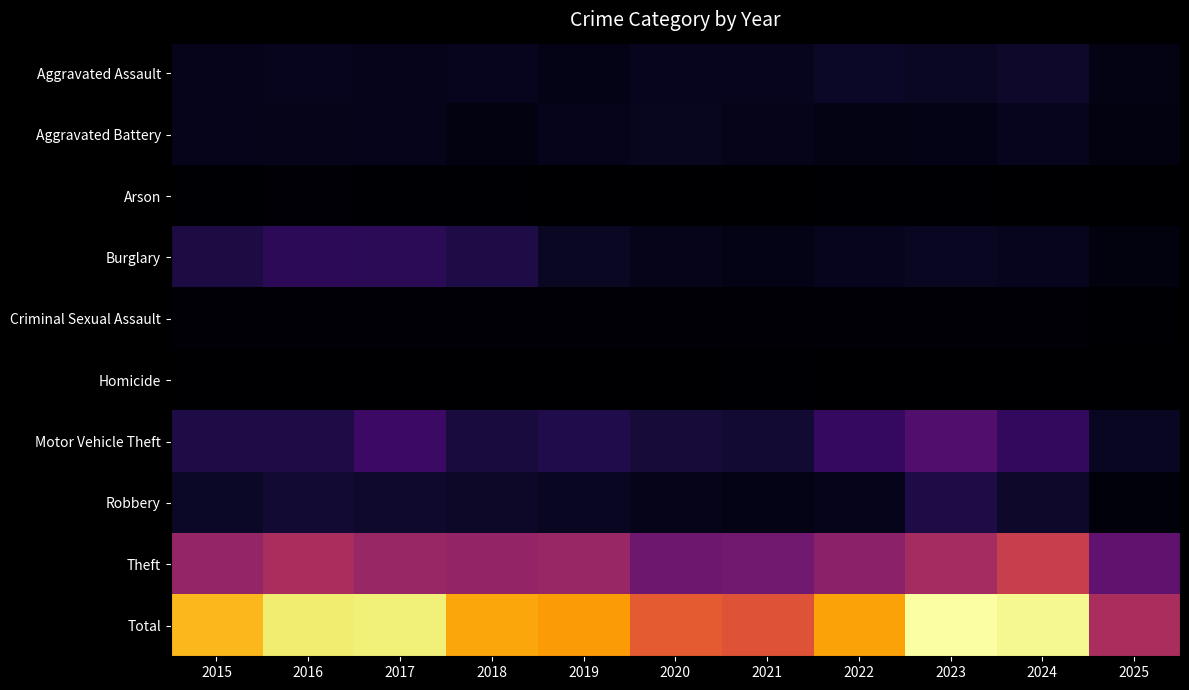

At how many categories does at least one series exceed 824?

11